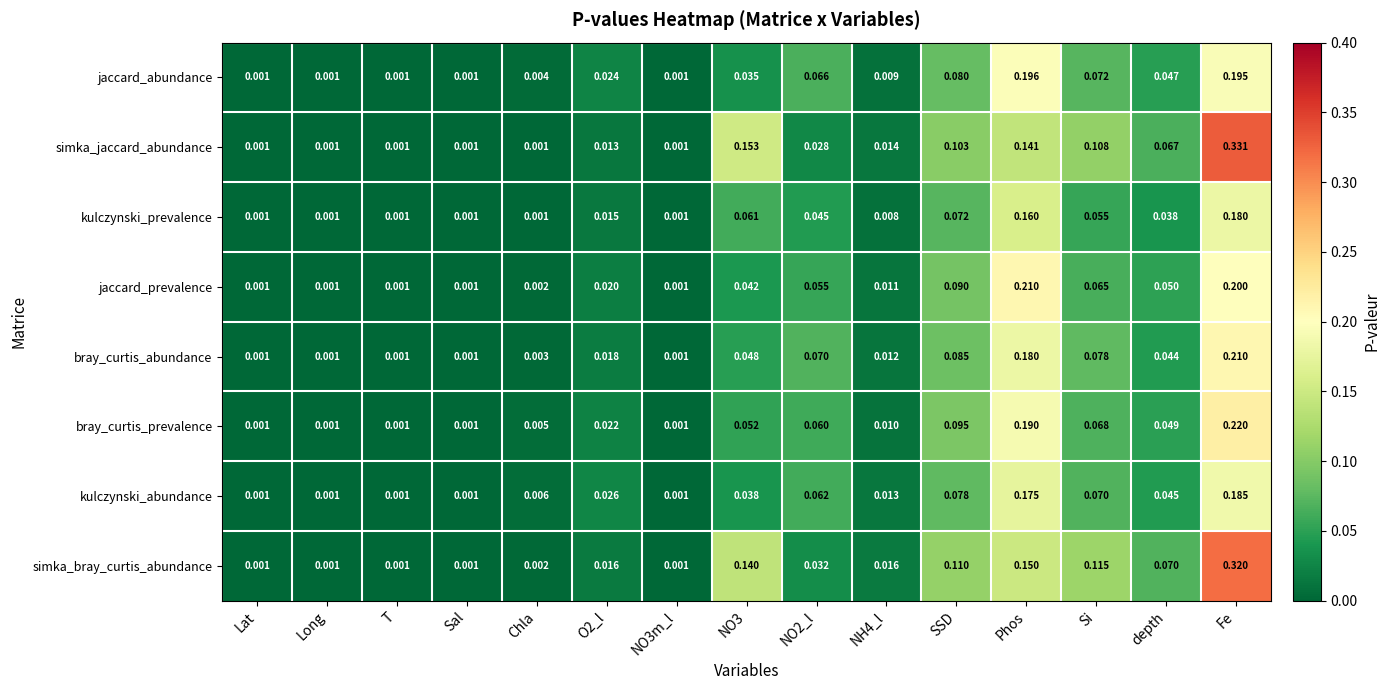

Which series has the largest total across all categories?

simka_bray_curtis_abundance